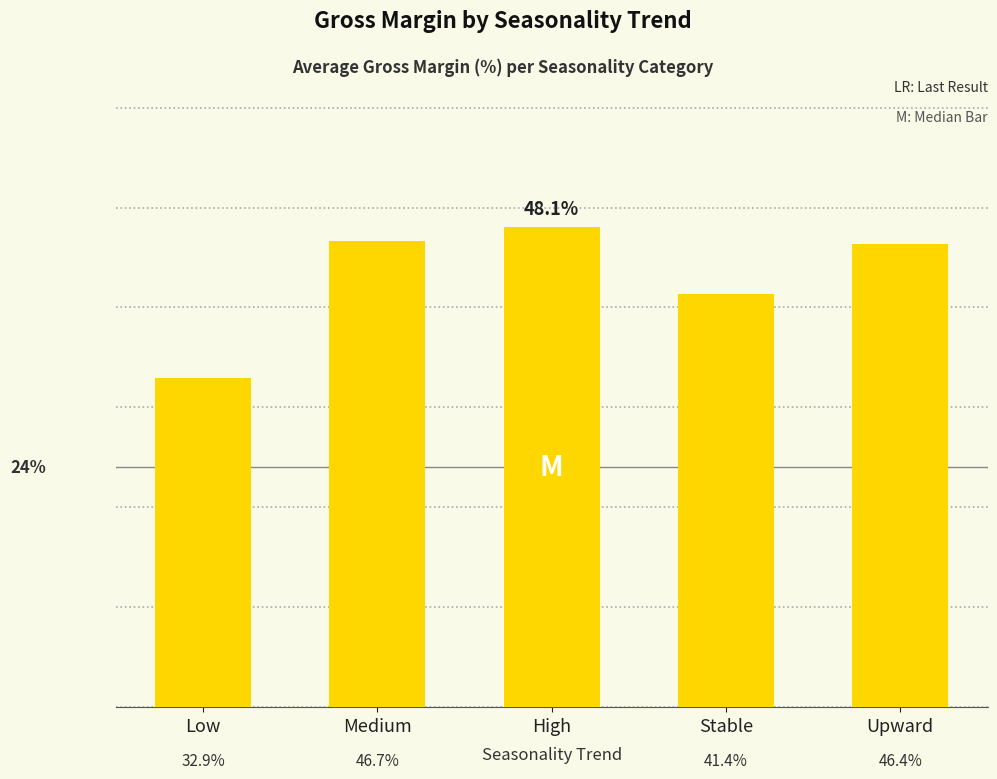

What is the label of the 5th bar from the left?

Upward